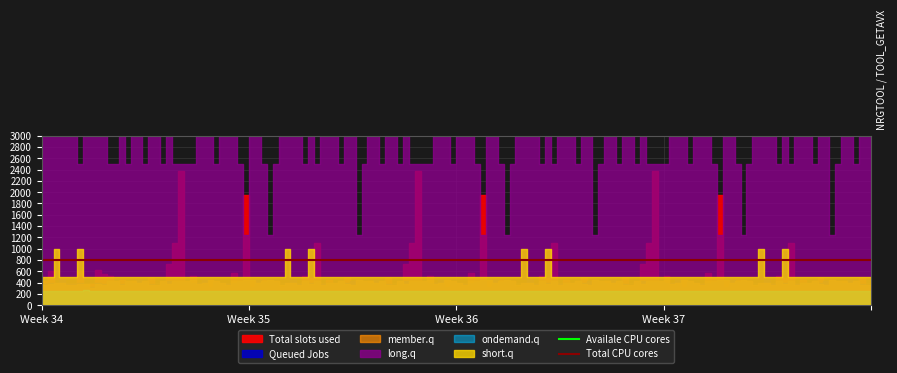

Is the value of Total CPU cores at Week 35 greater than the value of Availale CPU cores at Week 34?

No